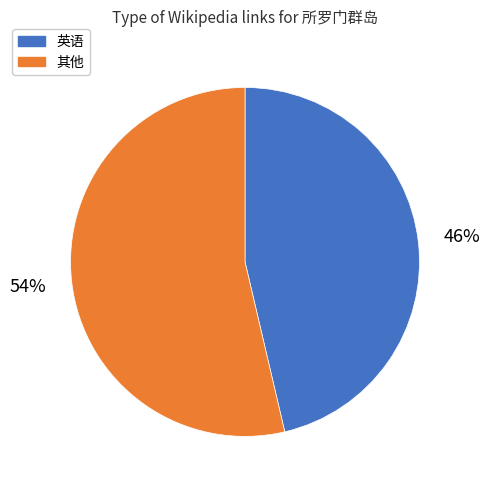

To the nearest percent, what is the average slice percentage?

50%